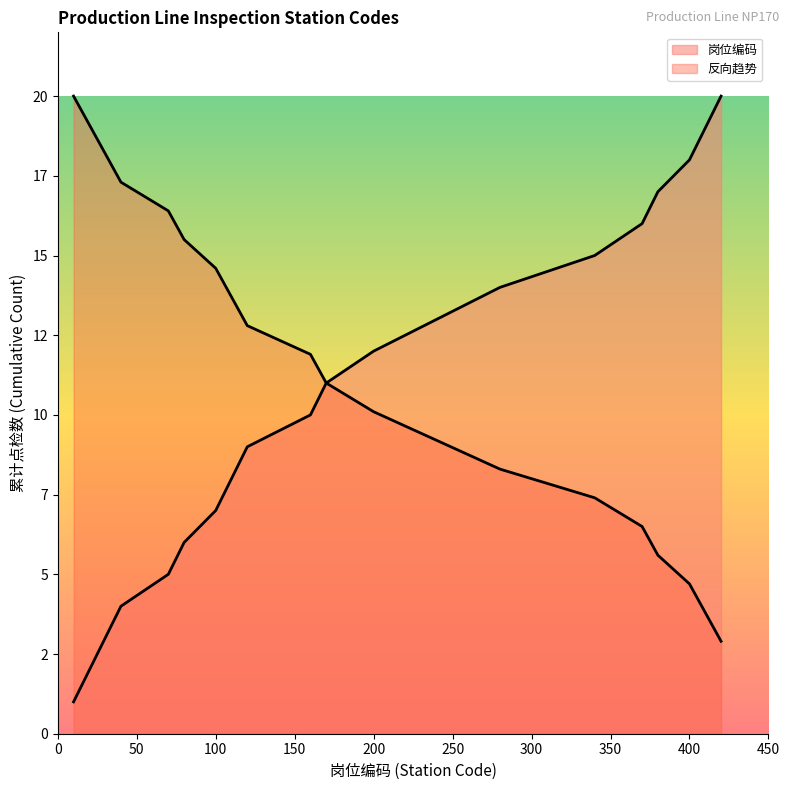

At how many categories does at least one series exceed 17?

7